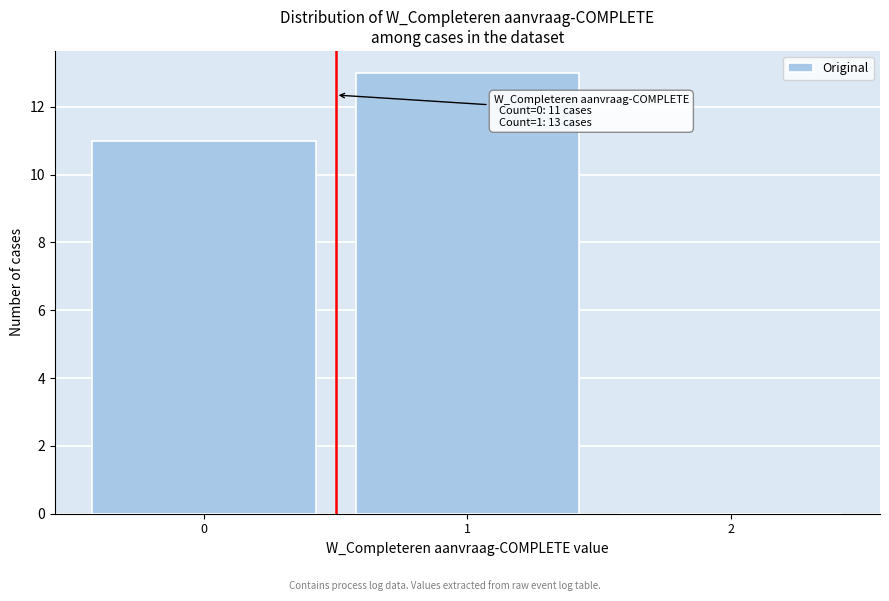

Which range on the x-axis has the tallest bar?

0.5 to 1.5